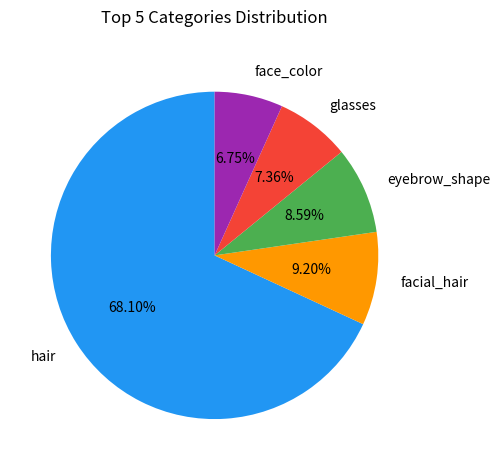

To the nearest percent, what is the difference between the largest and smallest slice percentages?

61%